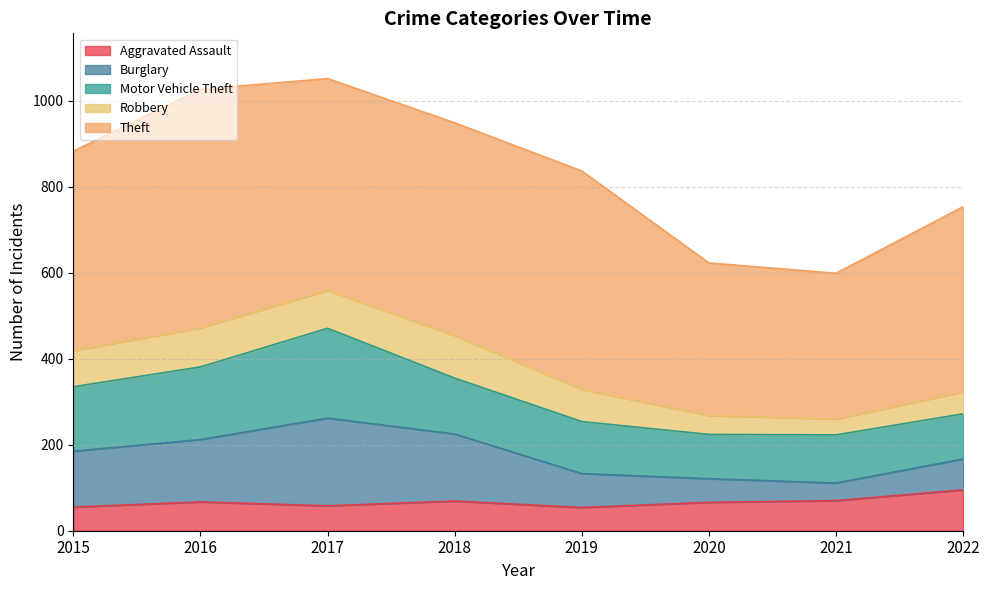

True or false: Theft and Robbery cross at least once.

False